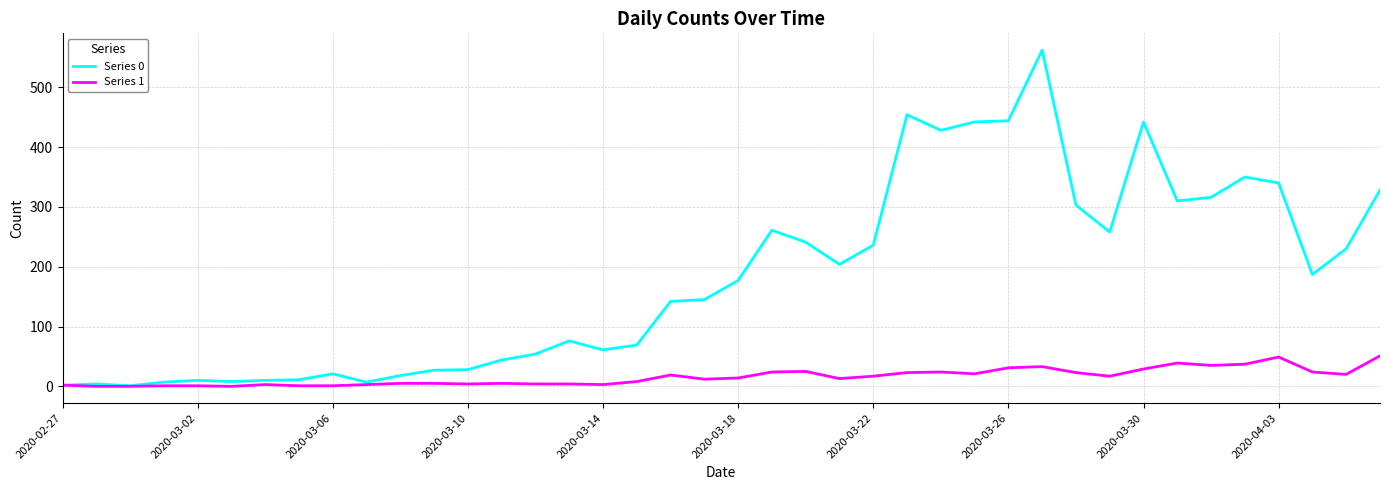

Rank the series by their maximum value, from lowest to highest.

Series 1, Series 0